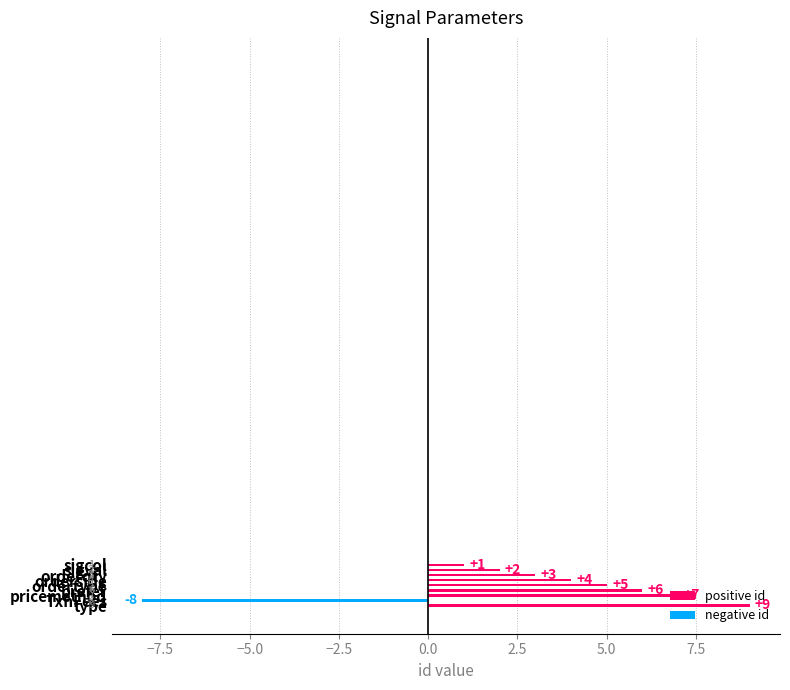

What is the average value?

3